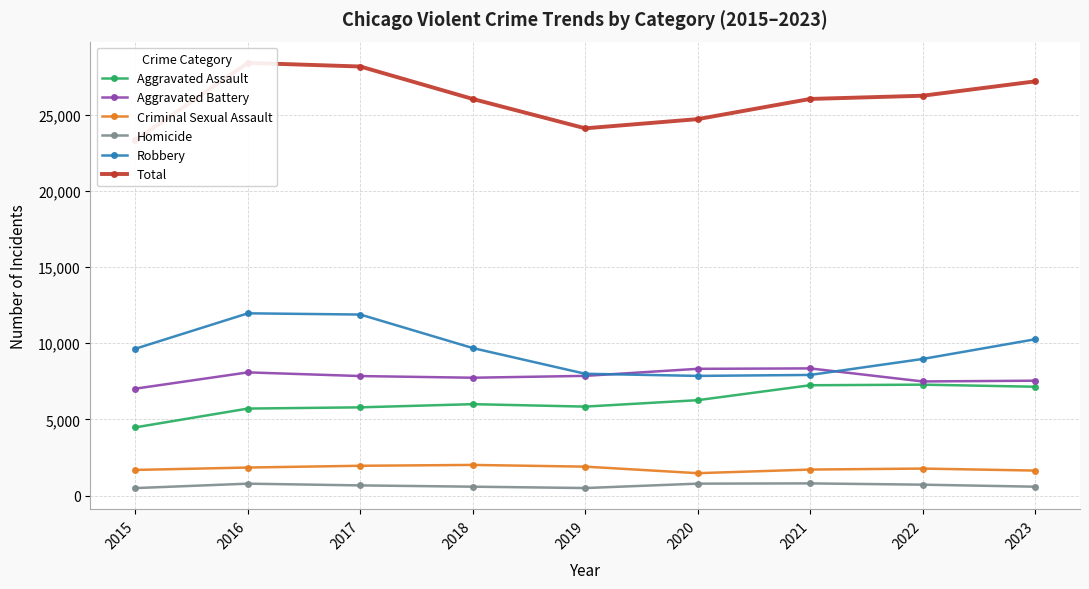

What is the difference between the maximum and second lowest values in the Criminal Sexual Assault series?

370